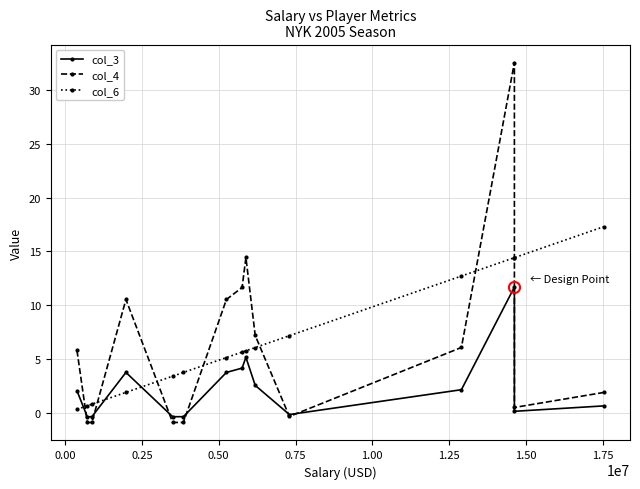

Is this an area chart (filled region under the line)?

No